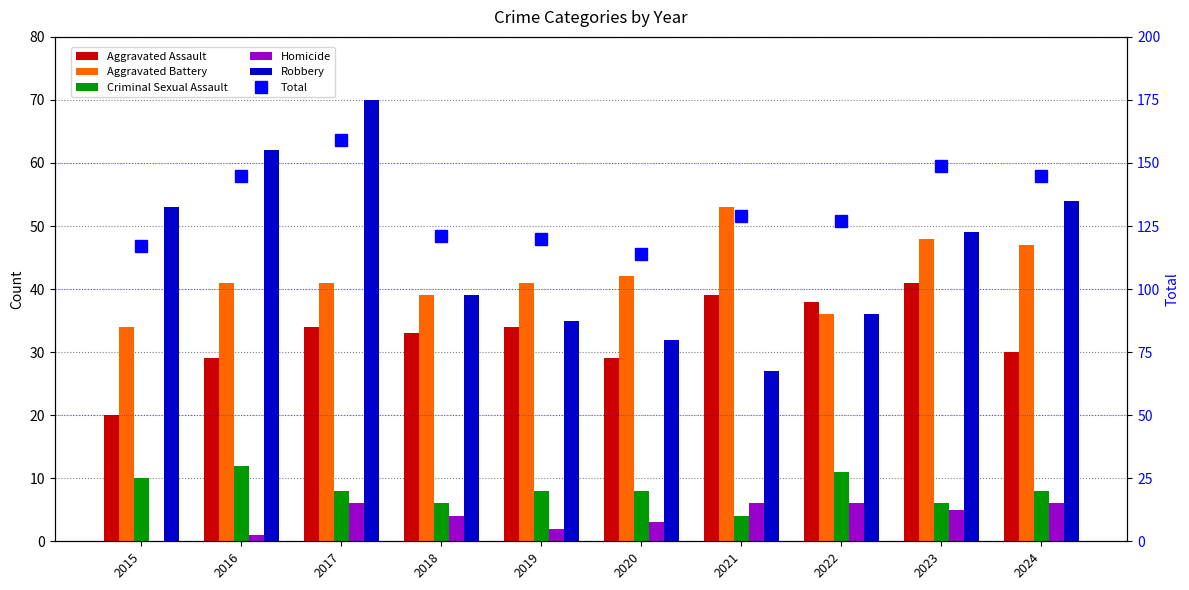

Reading left to right, what are all the values shown in this chart?

Aggravated Assault: 20	29	34	33	34	29	39	38	41	30
Aggravated Battery: 34	41	41	39	41	42	53	36	48	47
Criminal Sexual Assault: 10	12	8	6	8	8	4	11	6	8
Homicide: 0	1	6	4	2	3	6	6	5	6
Robbery: 53	62	70	39	35	32	27	36	49	54
Total: 117	145	159	121	120	114	129	127	149	145